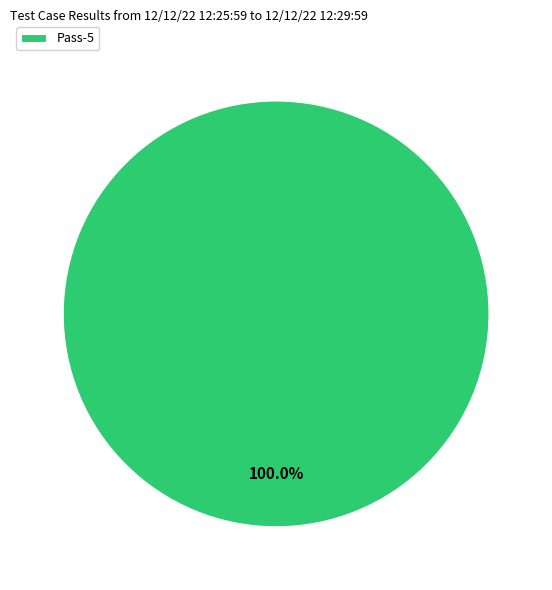

Rank the categories by value from highest to lowest.

Pass-5